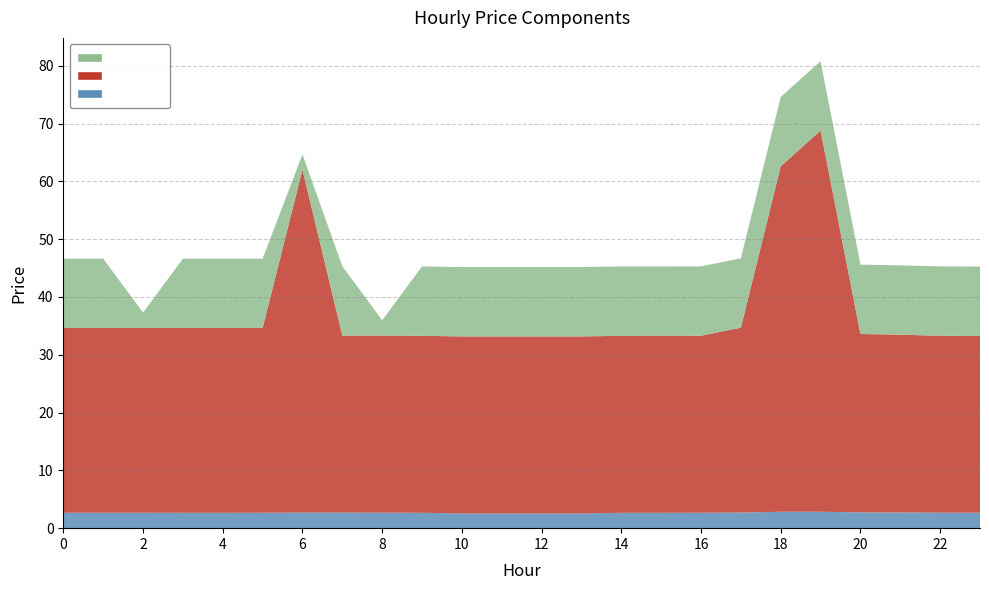

Reading right to left, extract all data points from this chart.

pr_fre_u: 23=2.7	22=2.7	21=2.7	20=2.7	19=2.8	18=2.8	17=2.7	16=2.7	15=2.7	14=2.7	13=2.5	12=2.5	11=2.5	10=2.5	9=2.7	8=2.7	7=2.7	6=2.7	5=2.7	4=2.7	3=2.7	2=2.7	1=2.7	0=2.7
pr_e: 23=30.6	22=30.6	21=30.8	20=30.9	19=65.9	18=59.8	17=32.0	16=30.6	15=30.6	14=30.6	13=30.6	12=30.6	11=30.6	10=30.6	9=30.6	8=30.6	7=30.6	6=59.3	5=32.0	4=32.0	3=32.0	2=32.0	1=32.0	0=32.0
pr_fre_d: 23=12.0	22=12.0	21=12.0	20=12.0	19=12.0	18=12.0	17=12.0	16=12.0	15=12.0	14=12.0	13=12.0	12=12.0	11=12.0	10=12.0	9=12.0	8=2.7	7=12.0	6=2.7	5=12.0	4=12.0	3=12.0	2=2.7	1=12.0	0=12.0